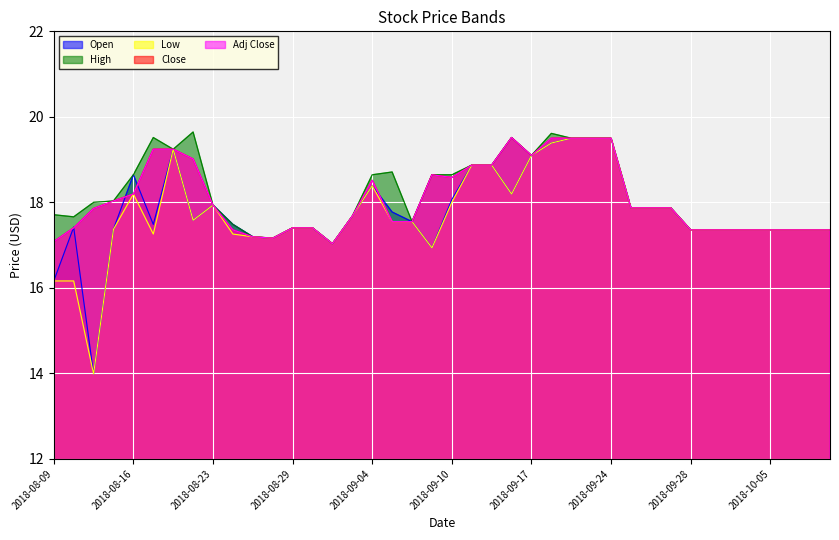

What is the difference between the Adj Close values at 2018-09-25 and 2018-10-09?

0.5